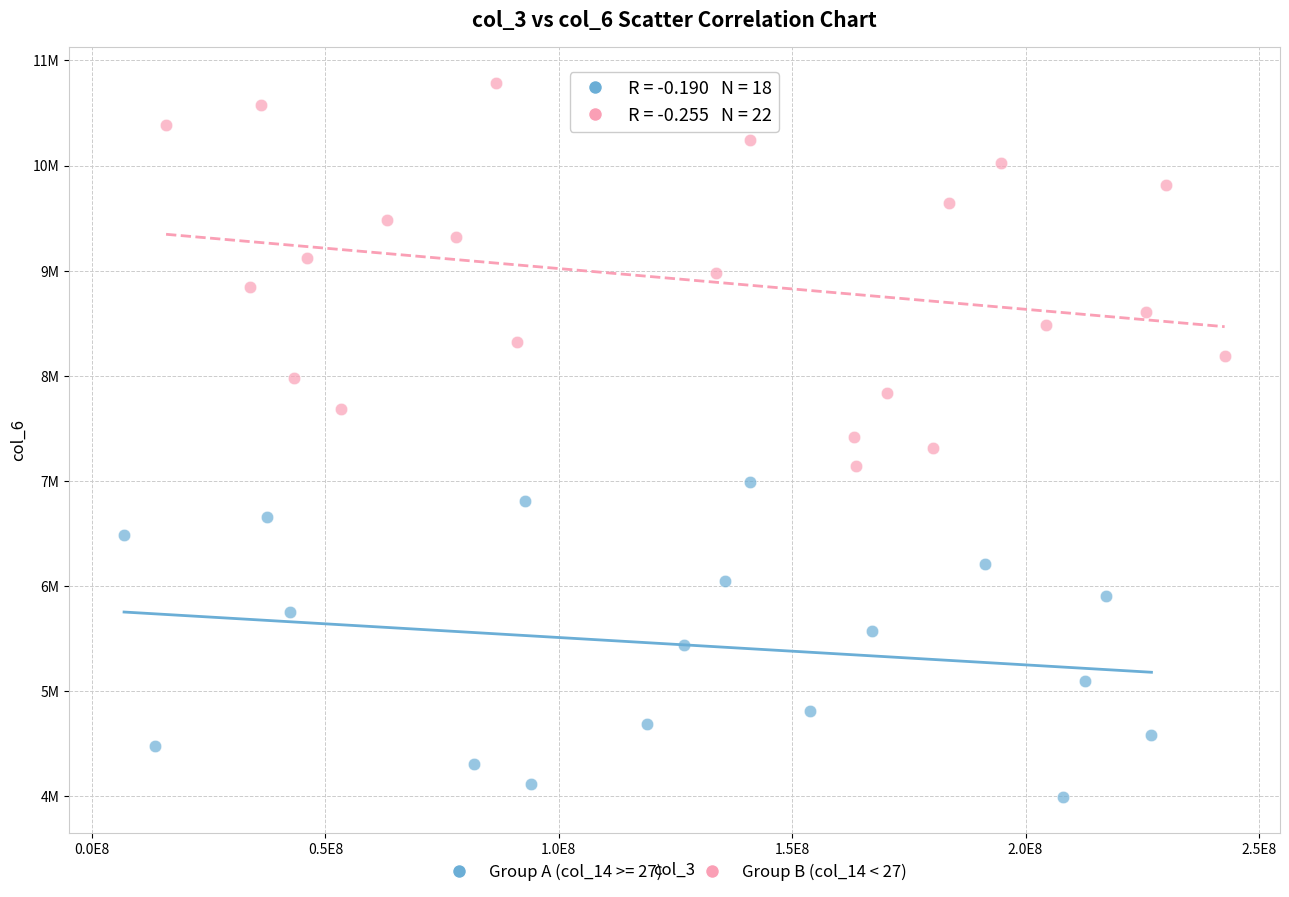

What are all the series names shown in the legend?

Group A (col_14 >= 27), Group B (col_14 < 27)